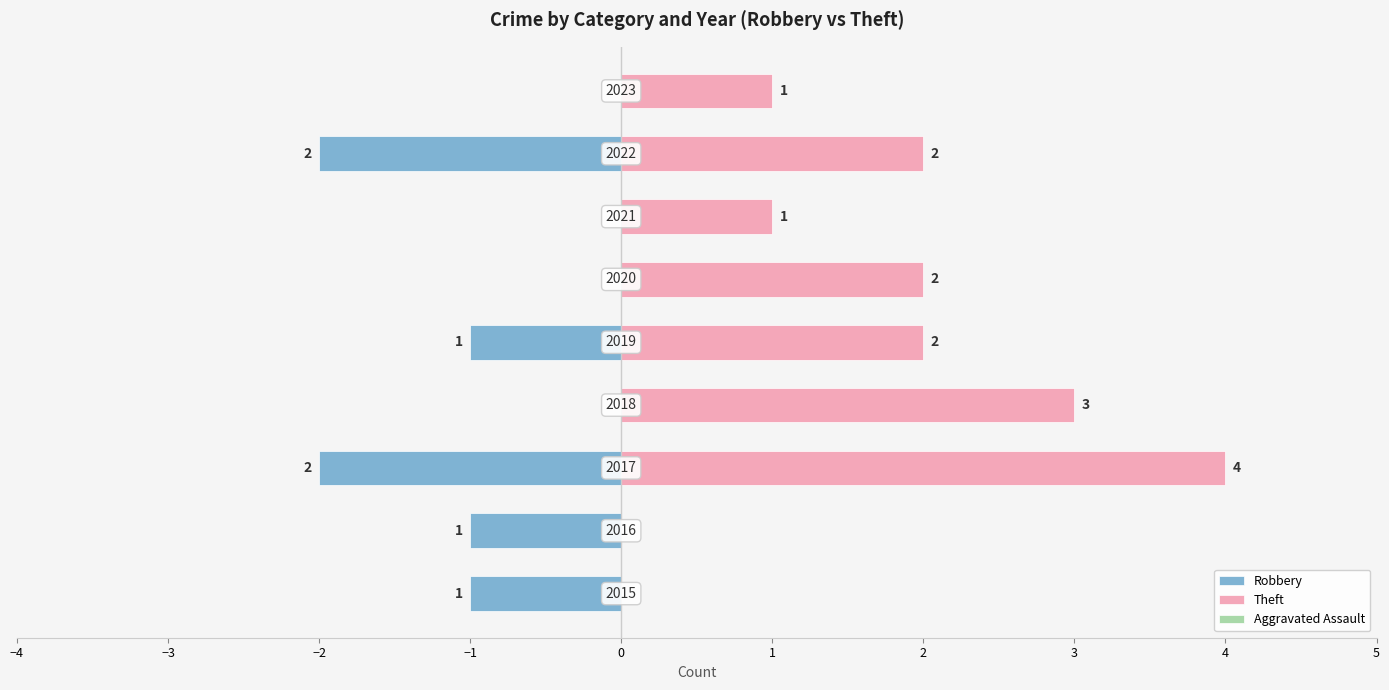

The Robbery series shows 0.0 at 2. True or false?

True